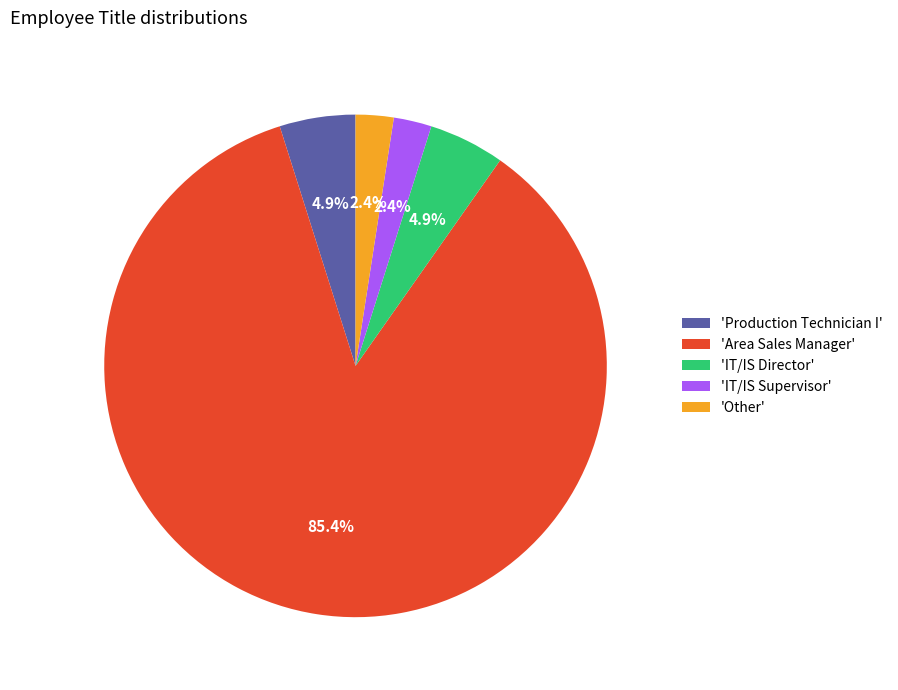

Does any single category account for the majority?

Yes